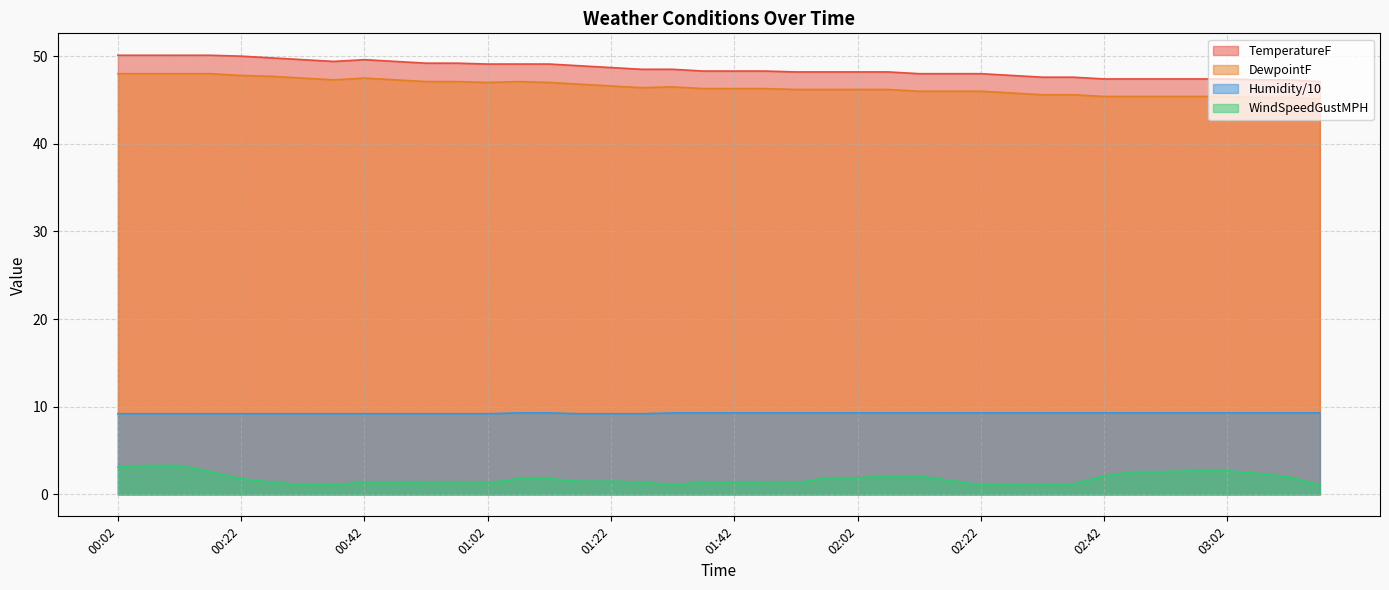

What is the sum of all TemperatureF values?

1941.9